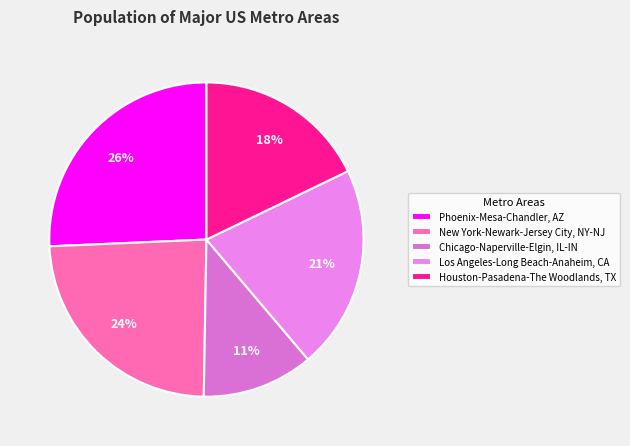

What is the smallest slice in the pie chart?

Chicago-Naperville-Elgin, IL-IN